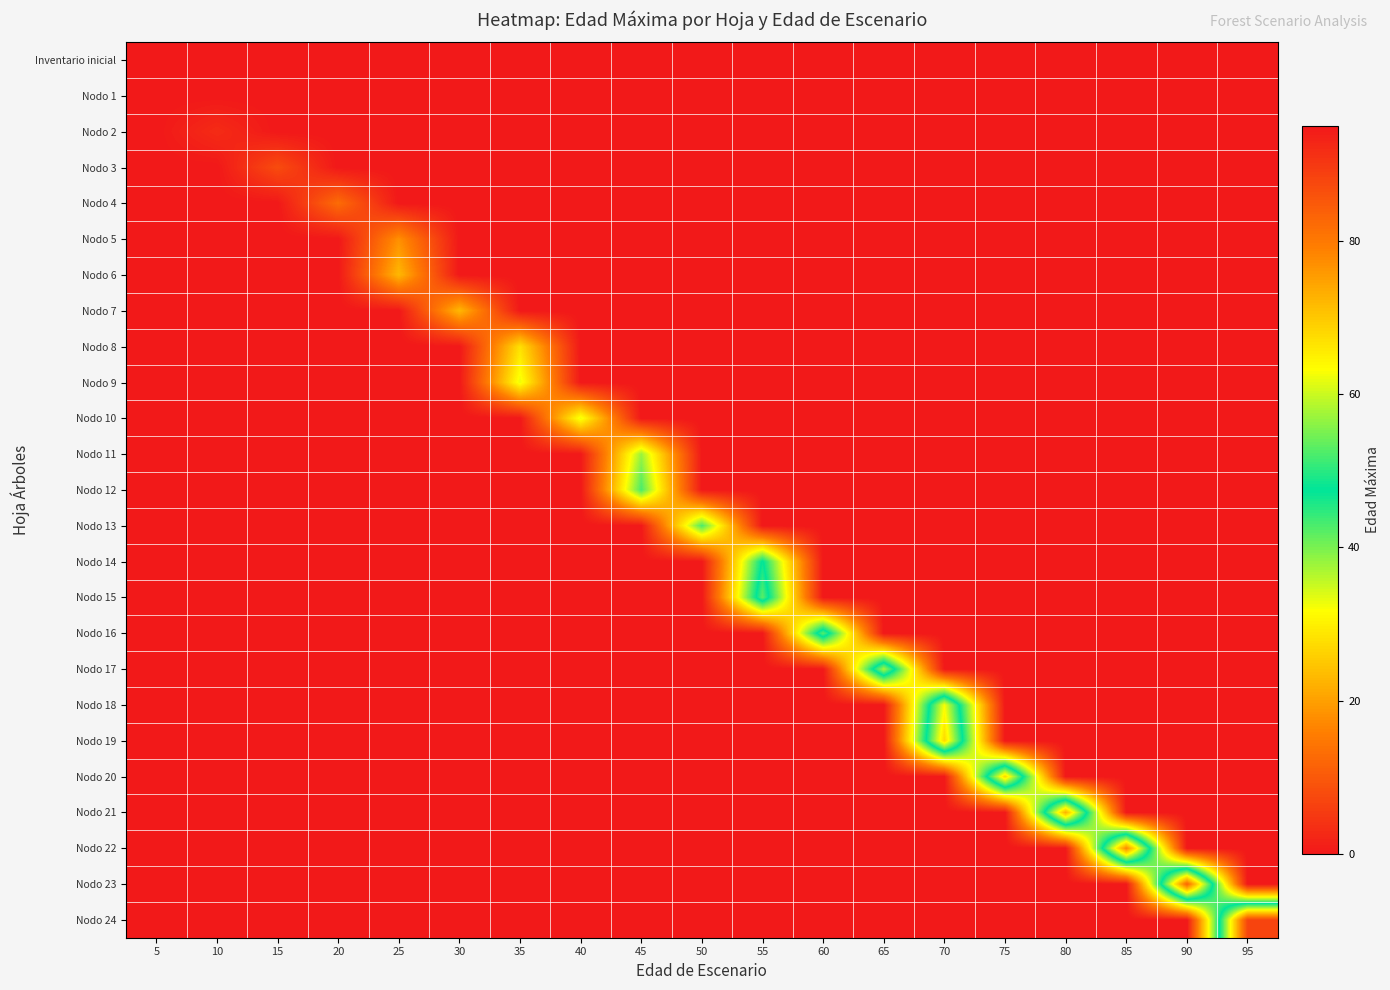

Count the number of categories in the chart.

19